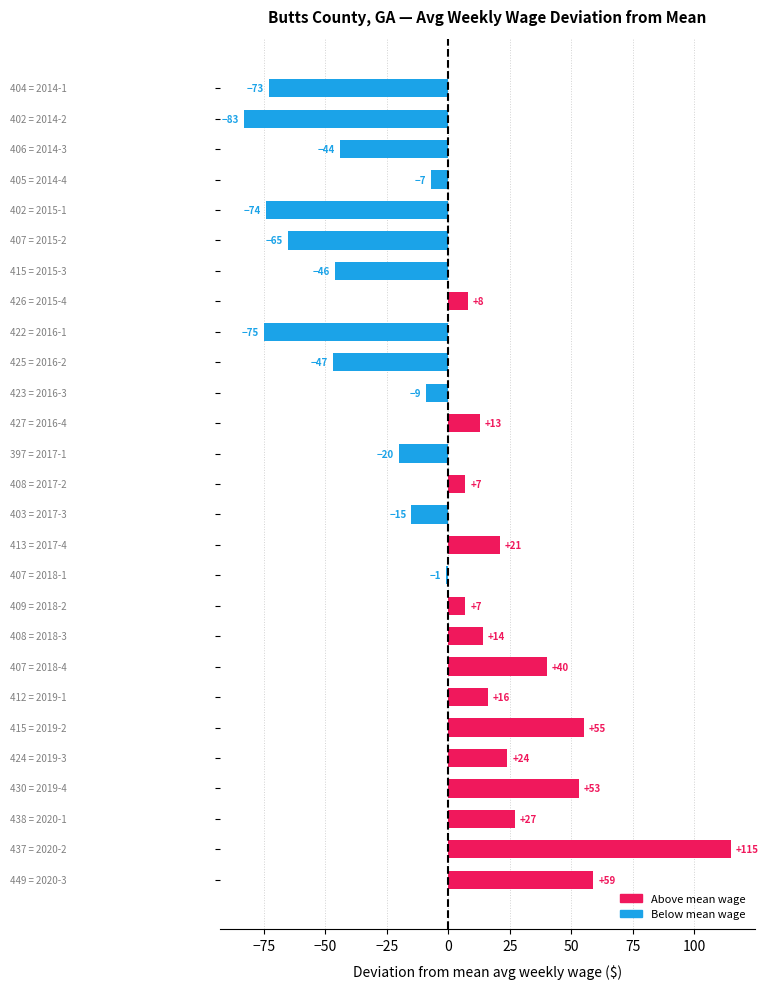

What is the sum of all values?

-100